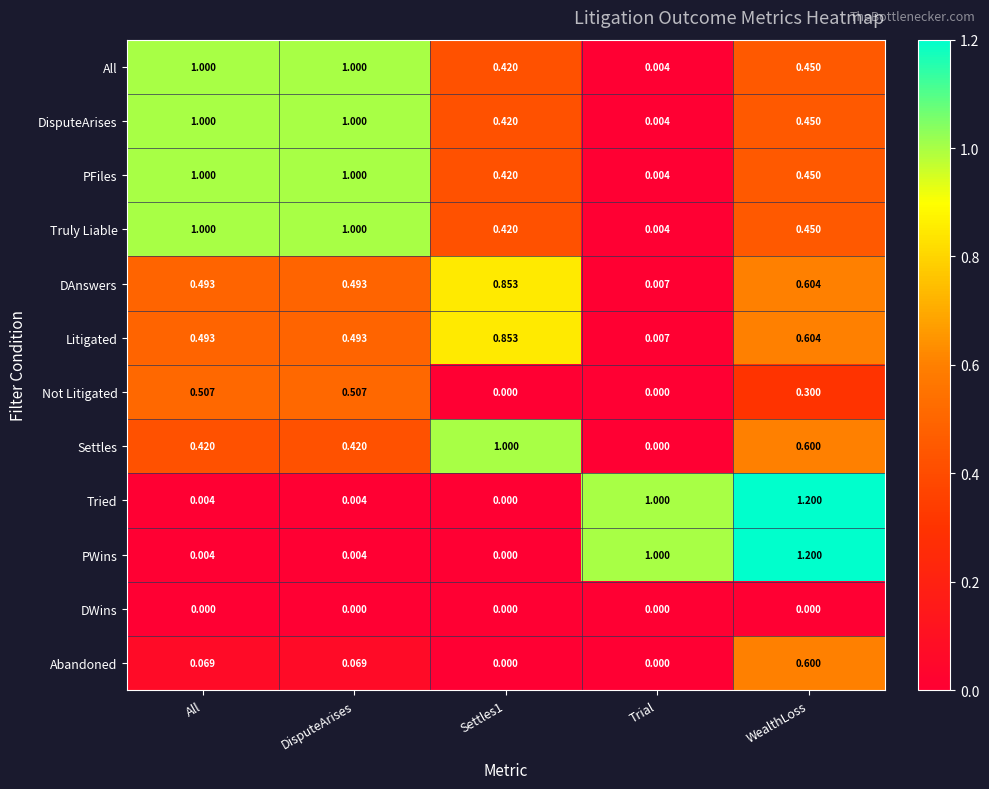

What is the total value across all series at Trial?

2.0